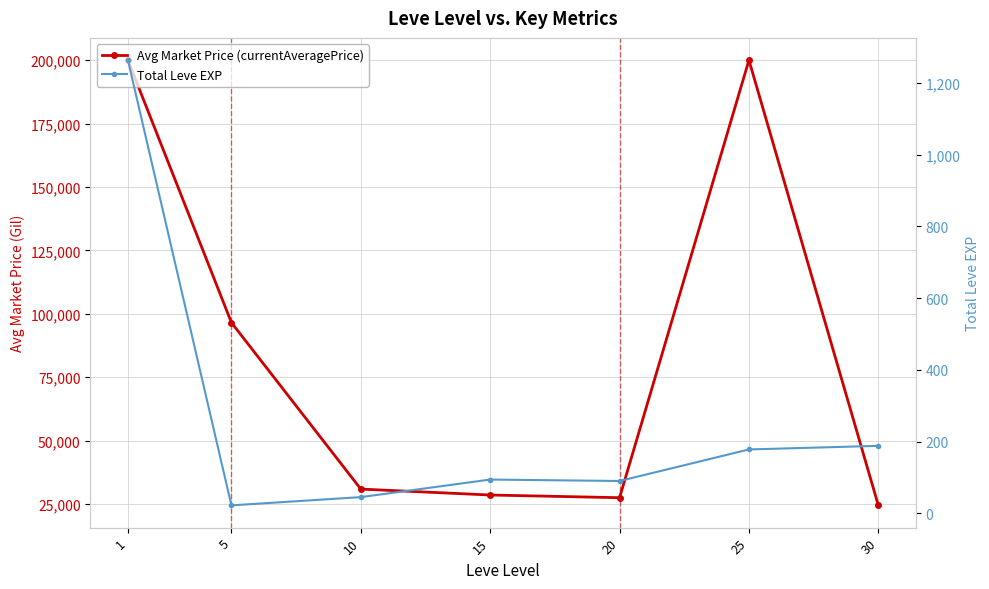

What is the value of the Total Leve EXP point at the 3rd from the left?

45.0